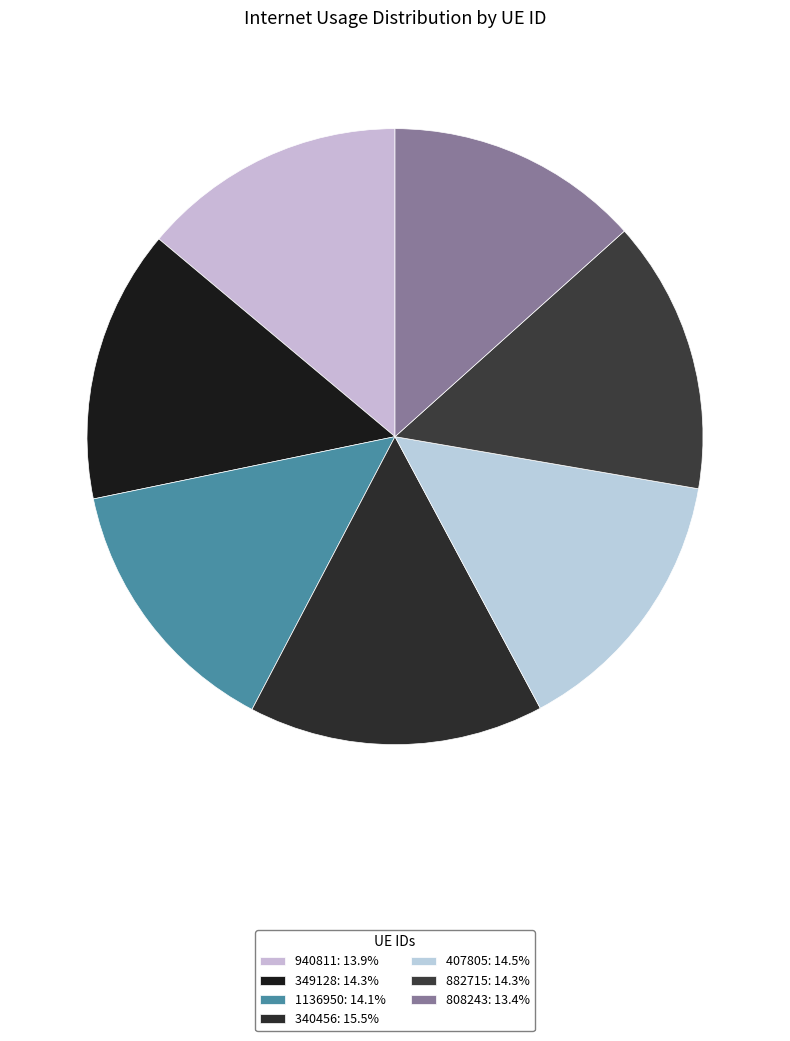

Is it true that 1136950 is 14% of the pie?

True